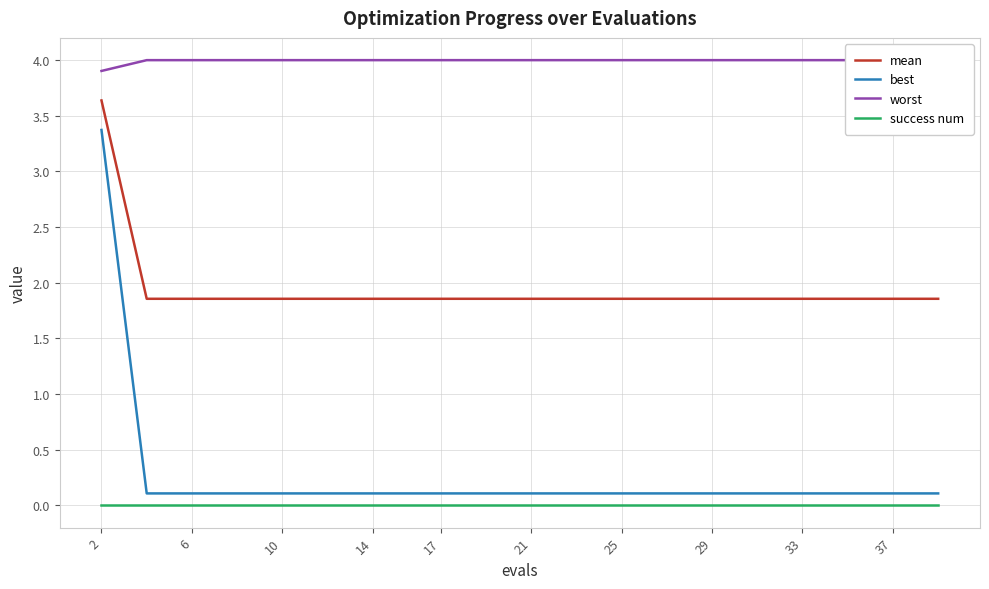

What is the average value of the best series?

0.3